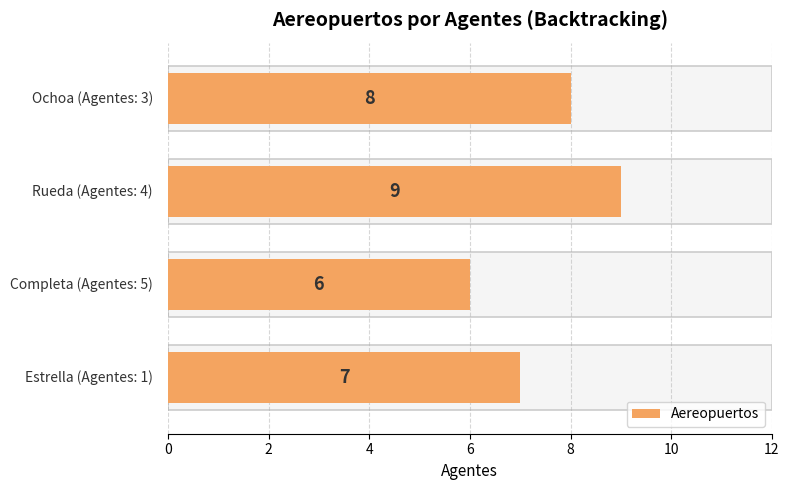

What is the greatest value displayed?

9